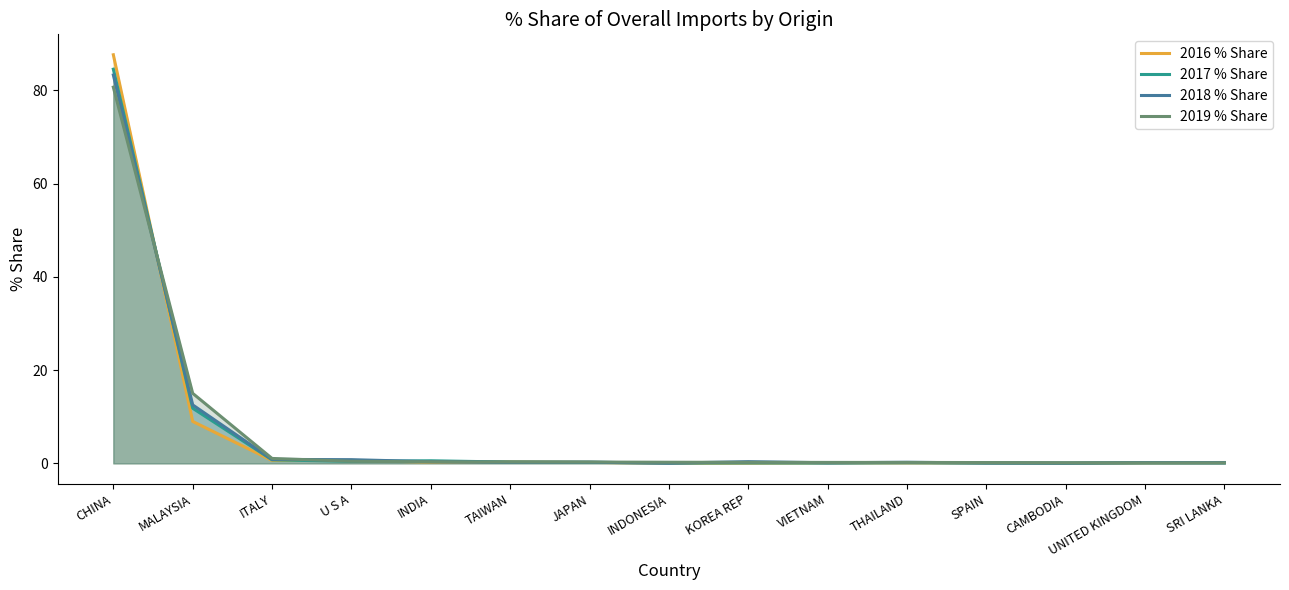

What is the spread (max minus min) of values at MALAYSIA?

6.0